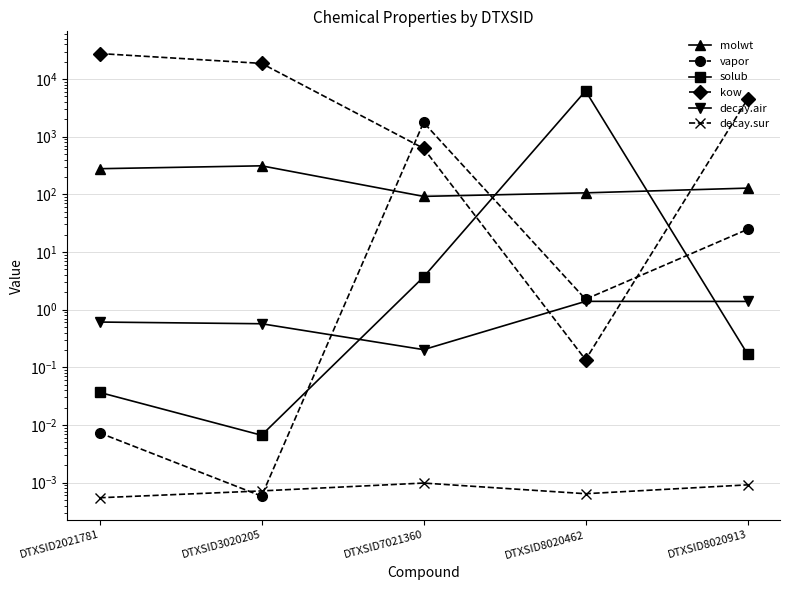

In decay.air, how many points are higher than both neighbors (excluding endpoints)?

1